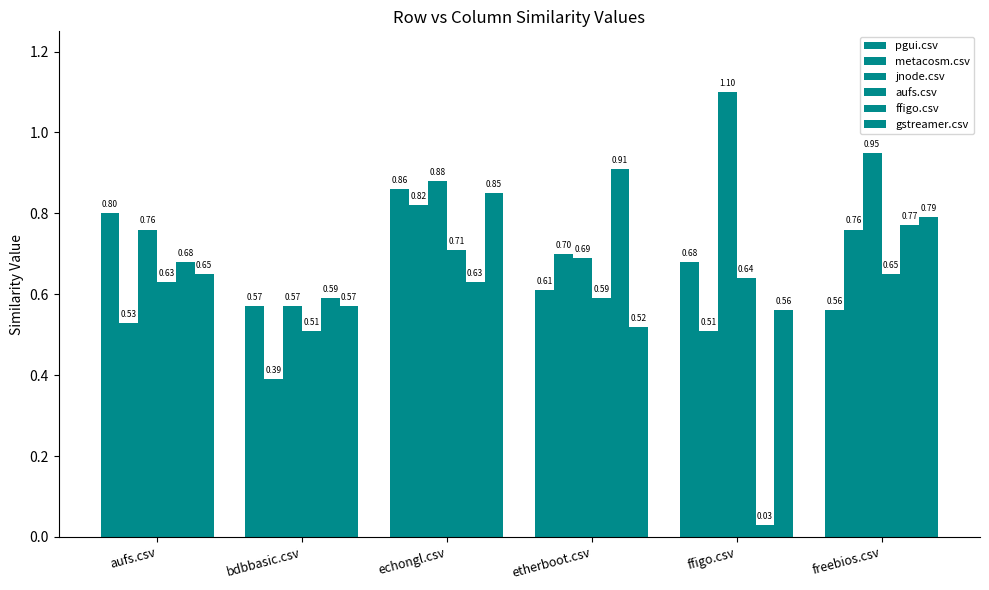

List the series in order of their peak value, highest first.

jnode.csv, ffigo.csv, pgui.csv, gstreamer.csv, metacosm.csv, aufs.csv